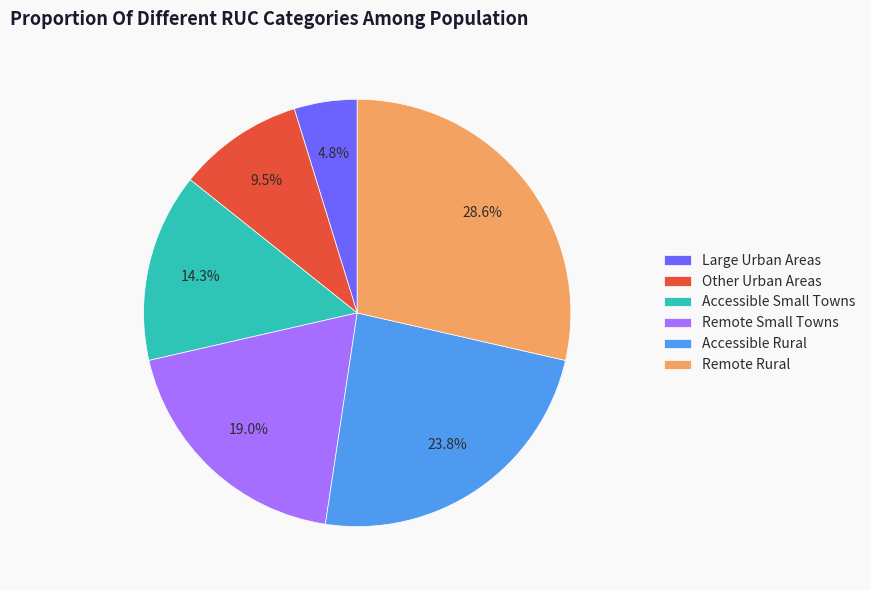

Which slice is the smallest?

Large Urban Areas